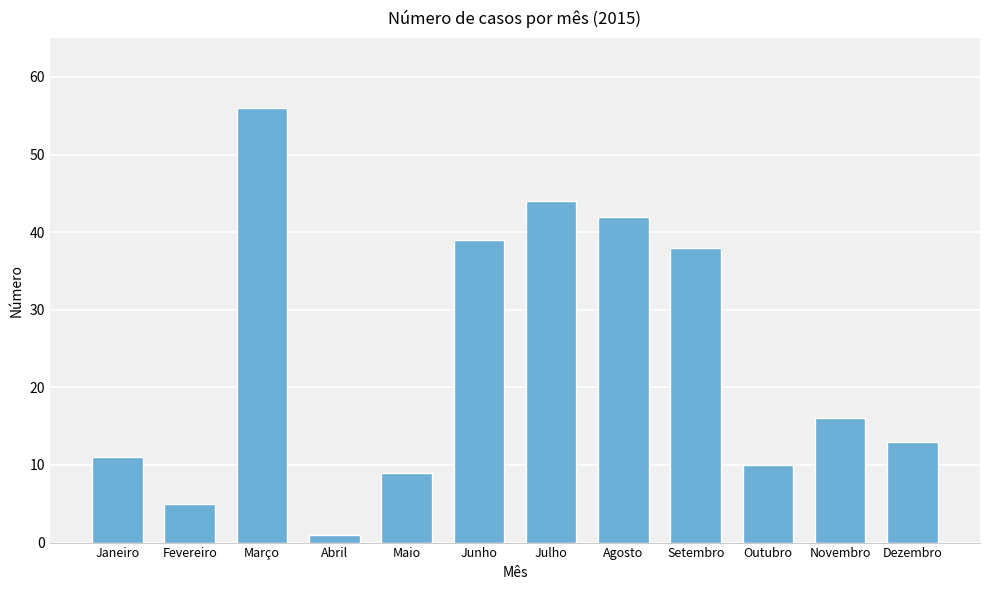

Which has a higher value, Novembro or Setembro?

Setembro